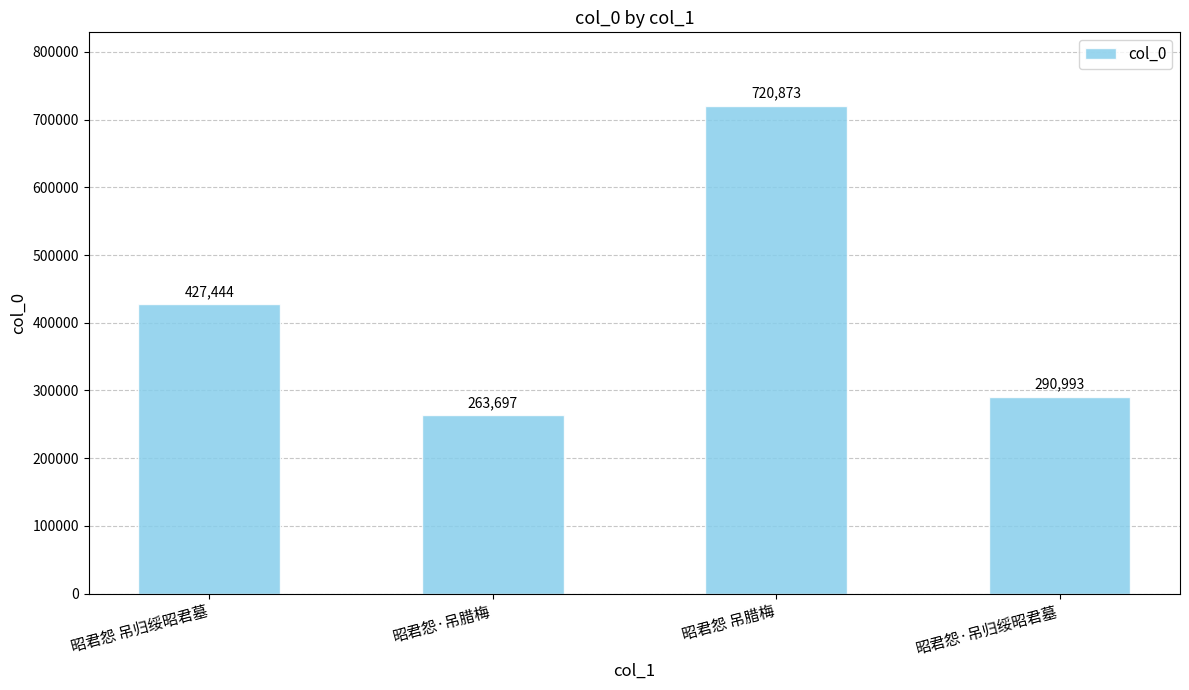

How many bars are there in total?

4